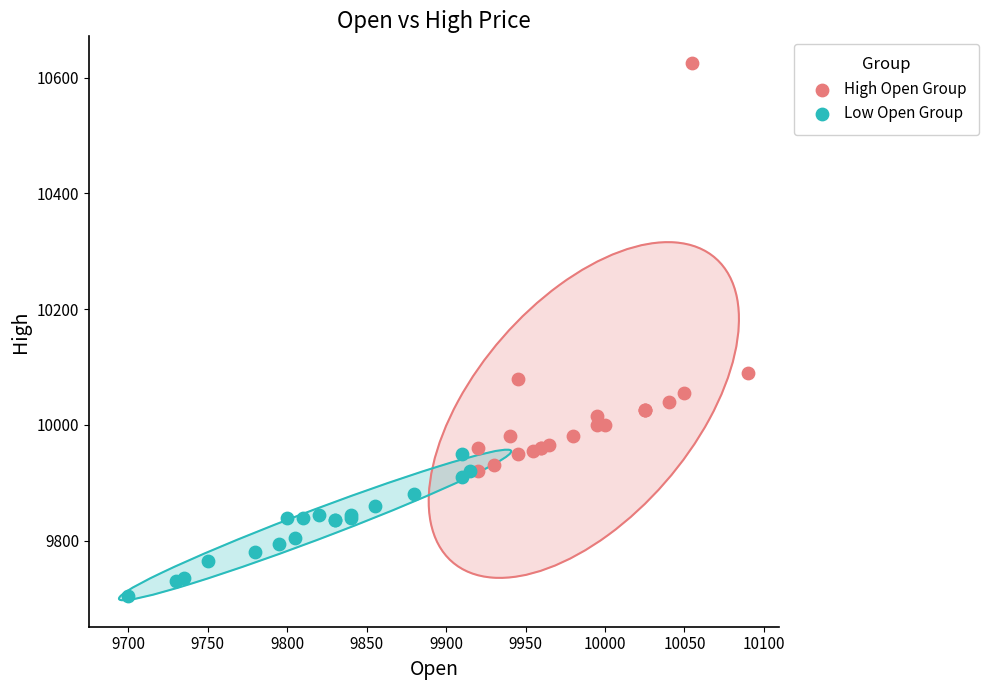

Which series reaches the maximum Y coordinate?

High Open Group